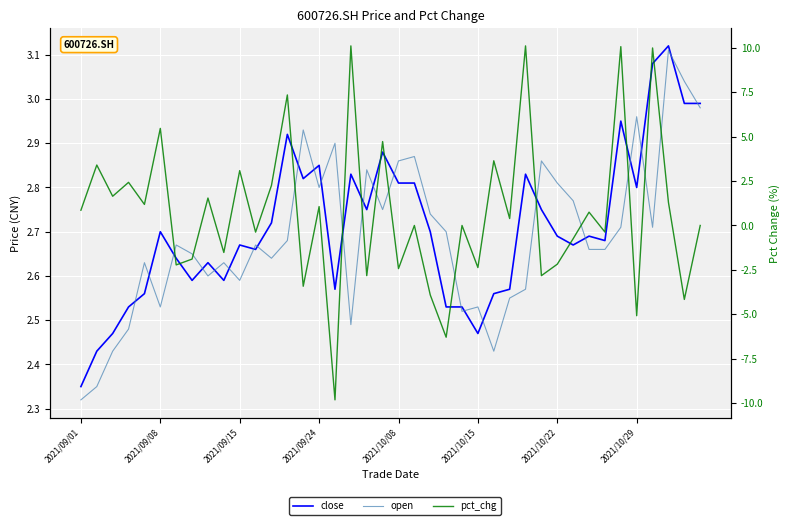

How many intersections are there between open and pct_chg?

20